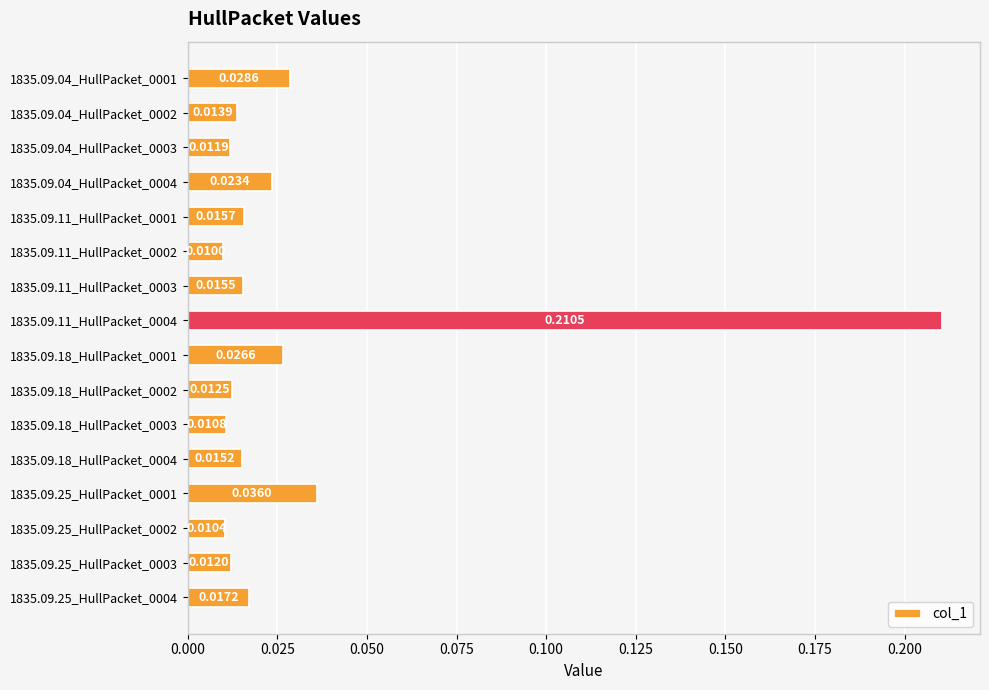

Which has a higher value, 1835.09.11_HullPacket_0002 or 1835.09.25_HullPacket_0001?

1835.09.25_HullPacket_0001